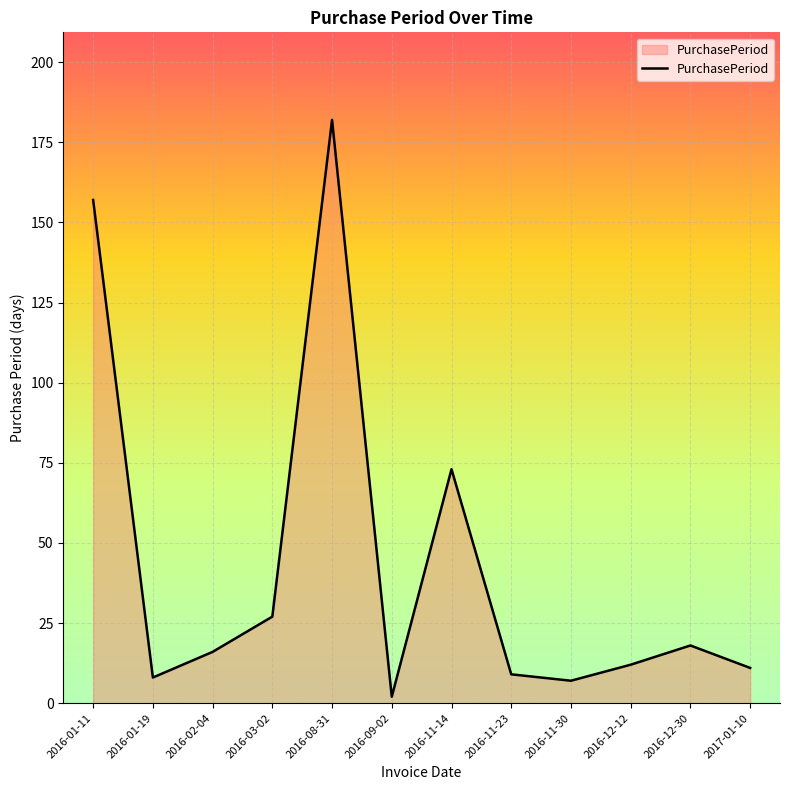

What is the maximum value shown in the chart?

182